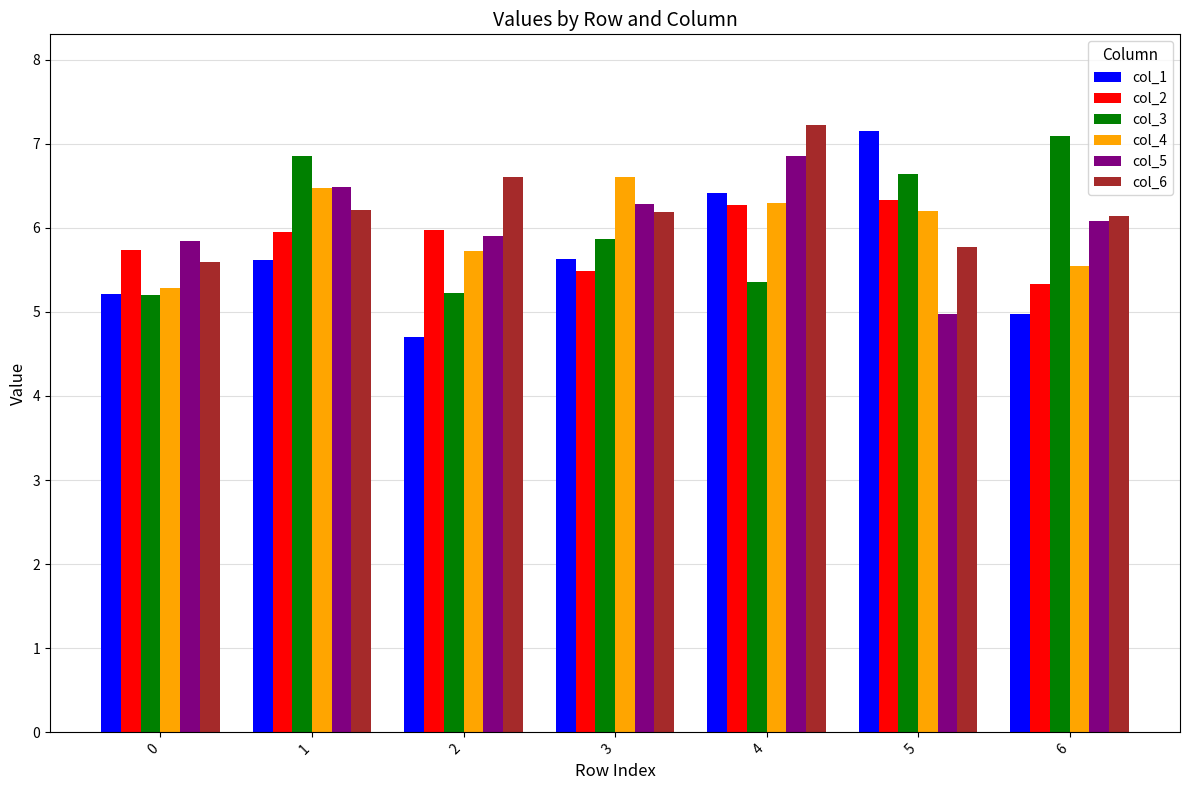

What is the sum of the col_1 values at 2 and 5?

11.9